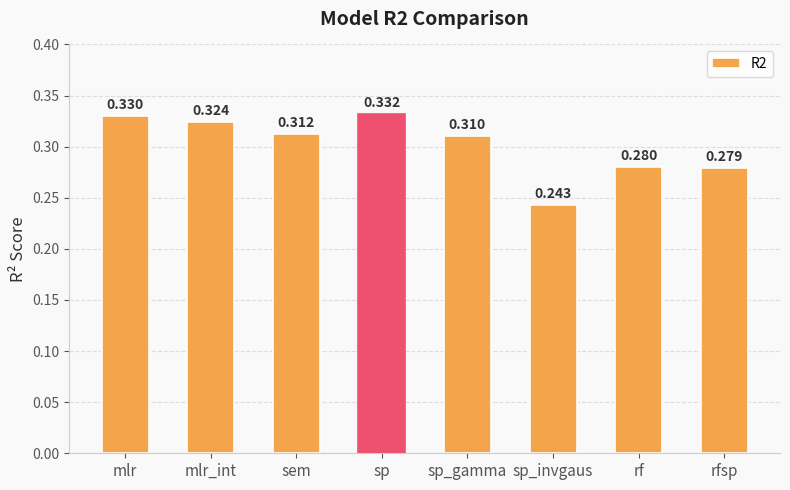

What position from the left is sp_invgaus?

6